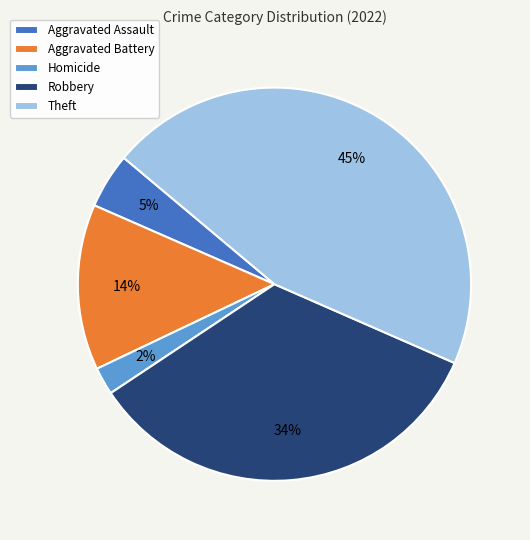

How many segments does this pie chart have?

5